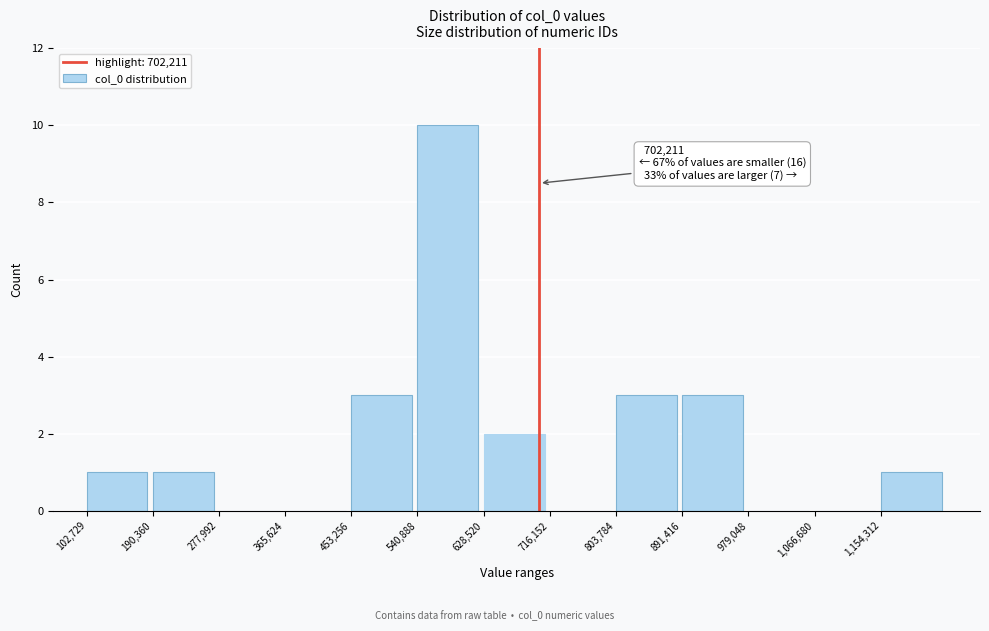

Over which range of the x-axis is the bar tallest?

540000 to 630000